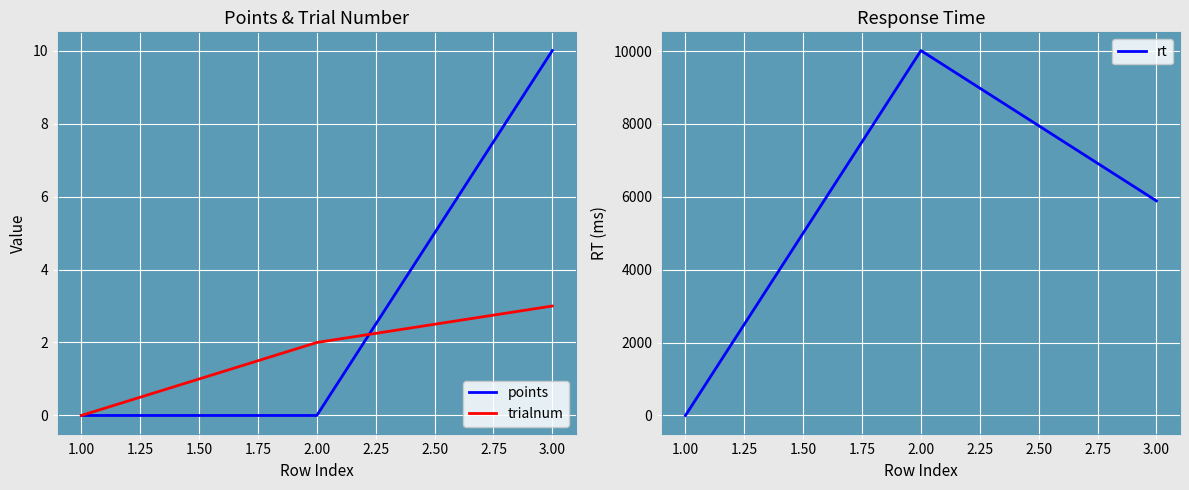

The points series shows 17 at 3.00. True or false?

False